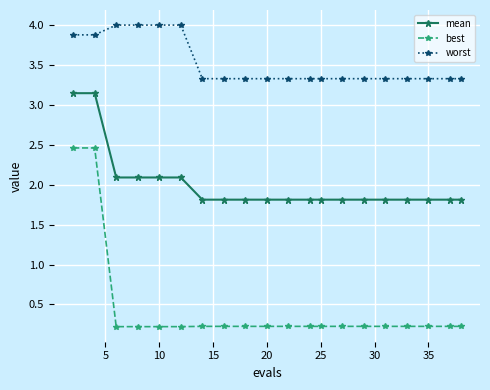

Which series has the largest total across all categories?

worst